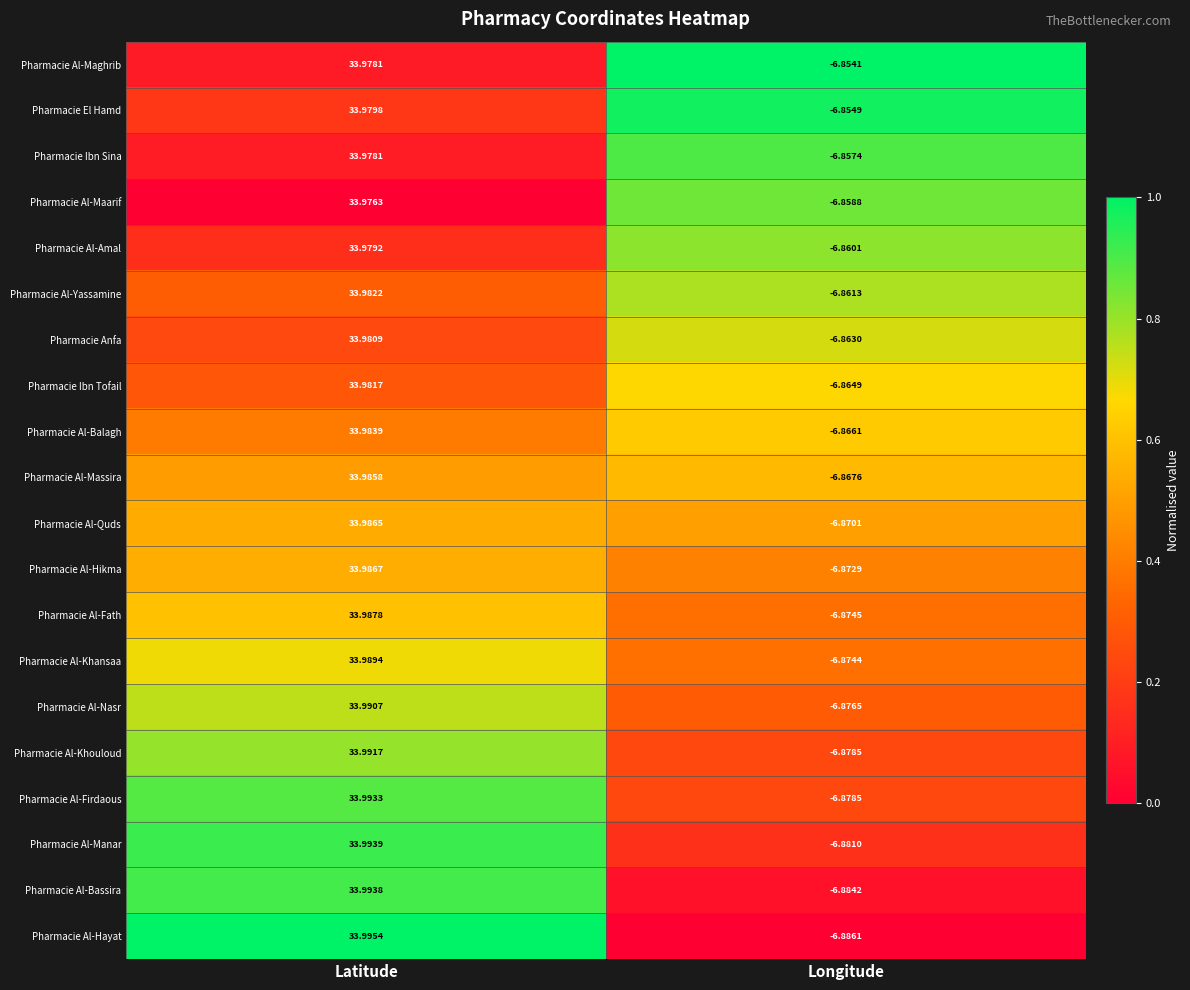

Rank the categories by Pharmacie Al-Massira value from lowest to highest.

Longitude, Latitude